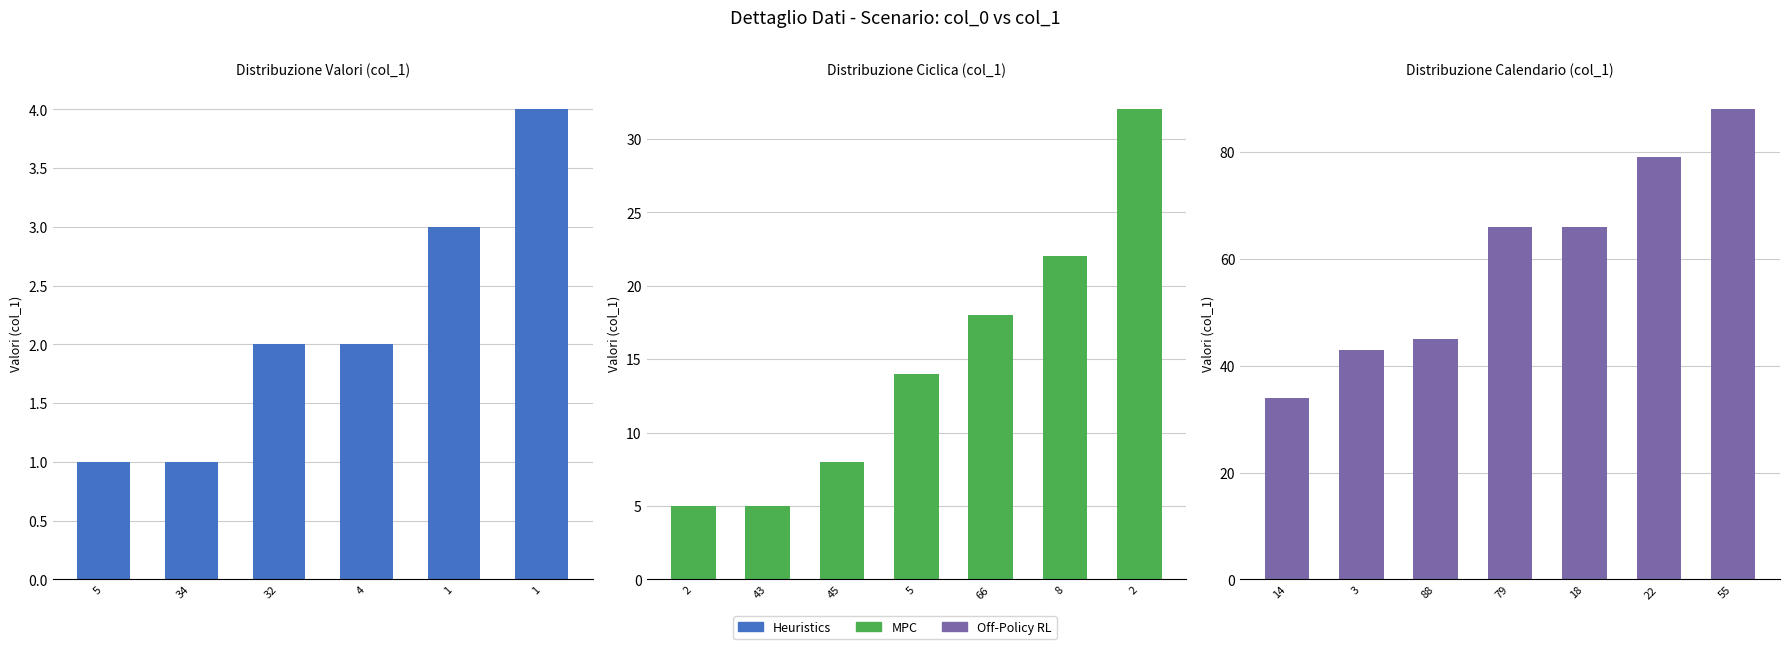

Where is the data nearest to the value 44?

3